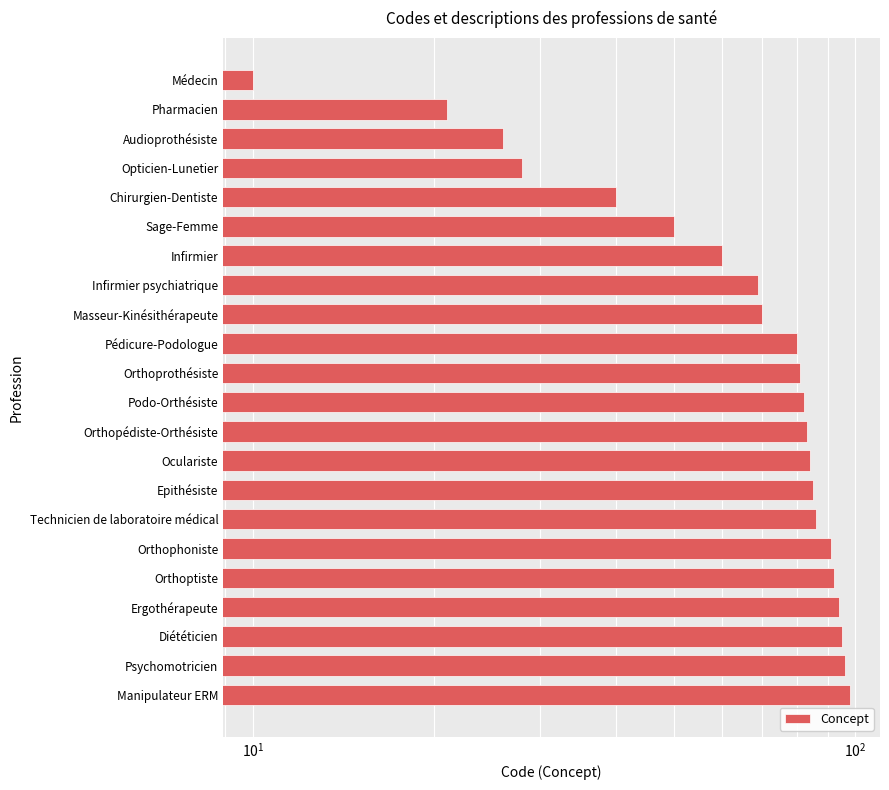

Reading right to left, list all the values displayed in this chart.

98	96	95	94	92	91	86	85	84	83	82	81	80	70	69	60	50	40	28	26	21	10